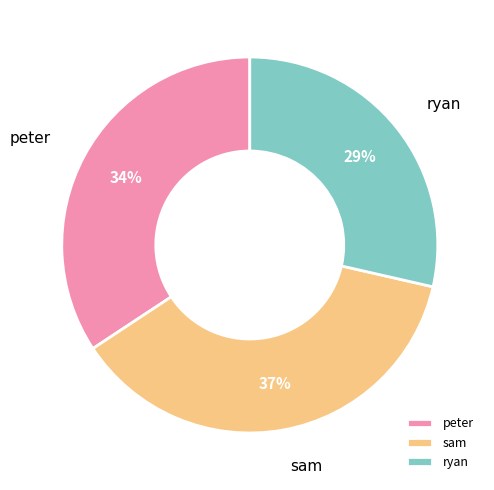

How many slices are in this pie chart?

3